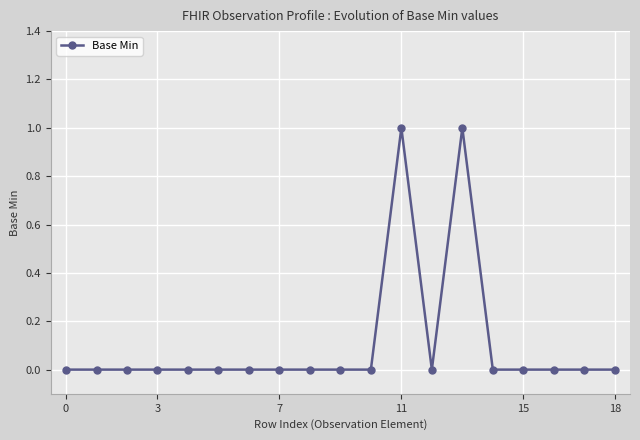

Reading left to right, list all the values displayed in this chart.

0	0	0	0	0	0	0	0	0	0	0	1	0	1	0	0	0	0	0